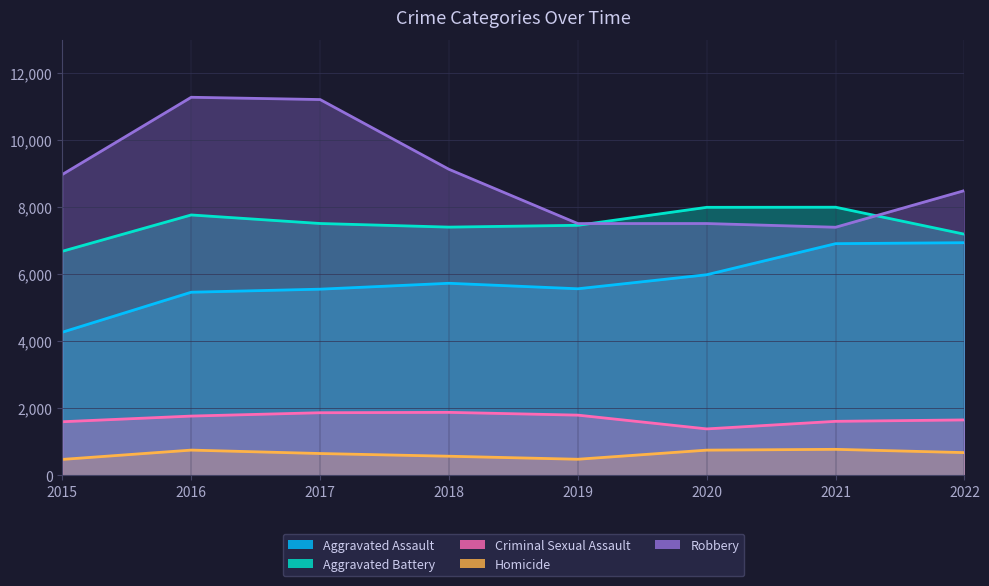

The value of Homicide at 2016 is 241. True or false?

False